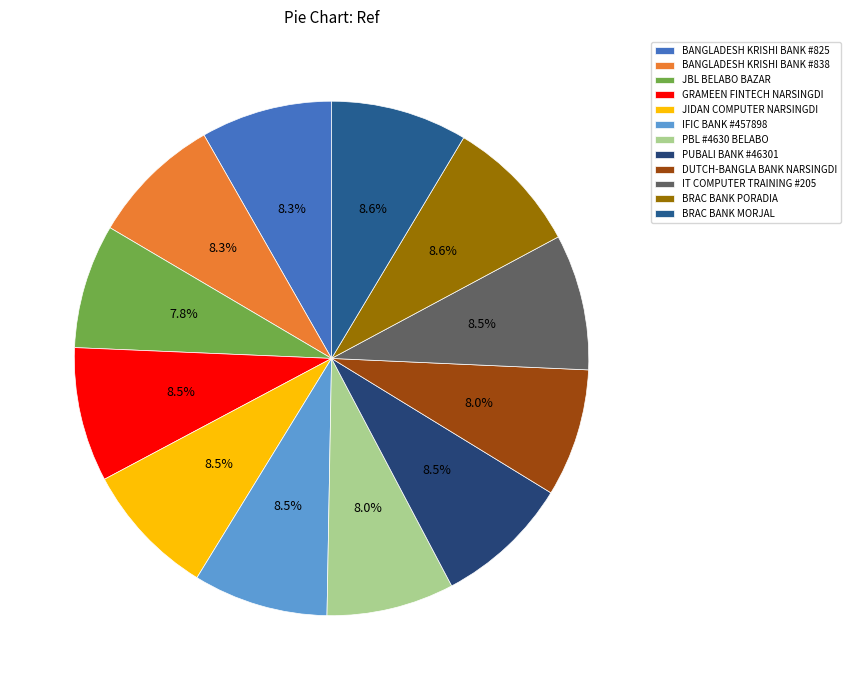

What is the ratio of the value at BRAC BANK PORADIA to the value at IT COMPUTER TRAINING #205?

1.0